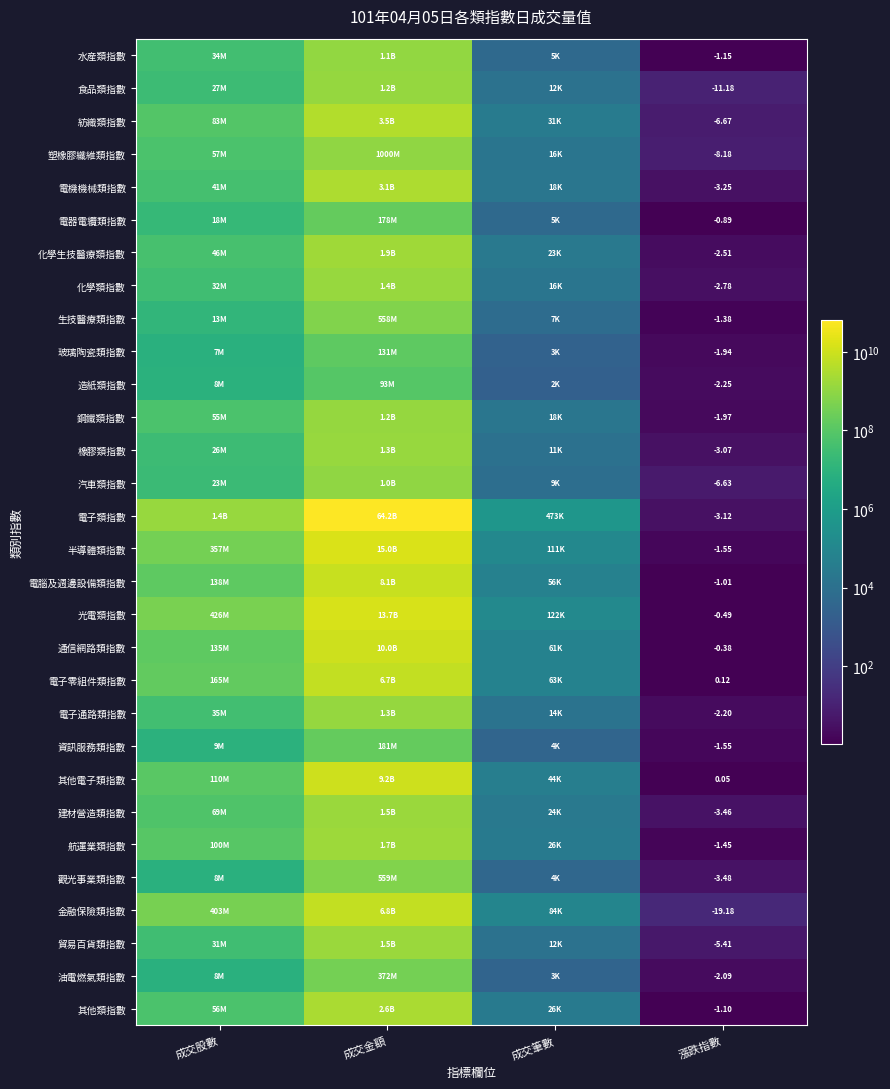

What is the total value across all series at 成交股數?

3893984185.0